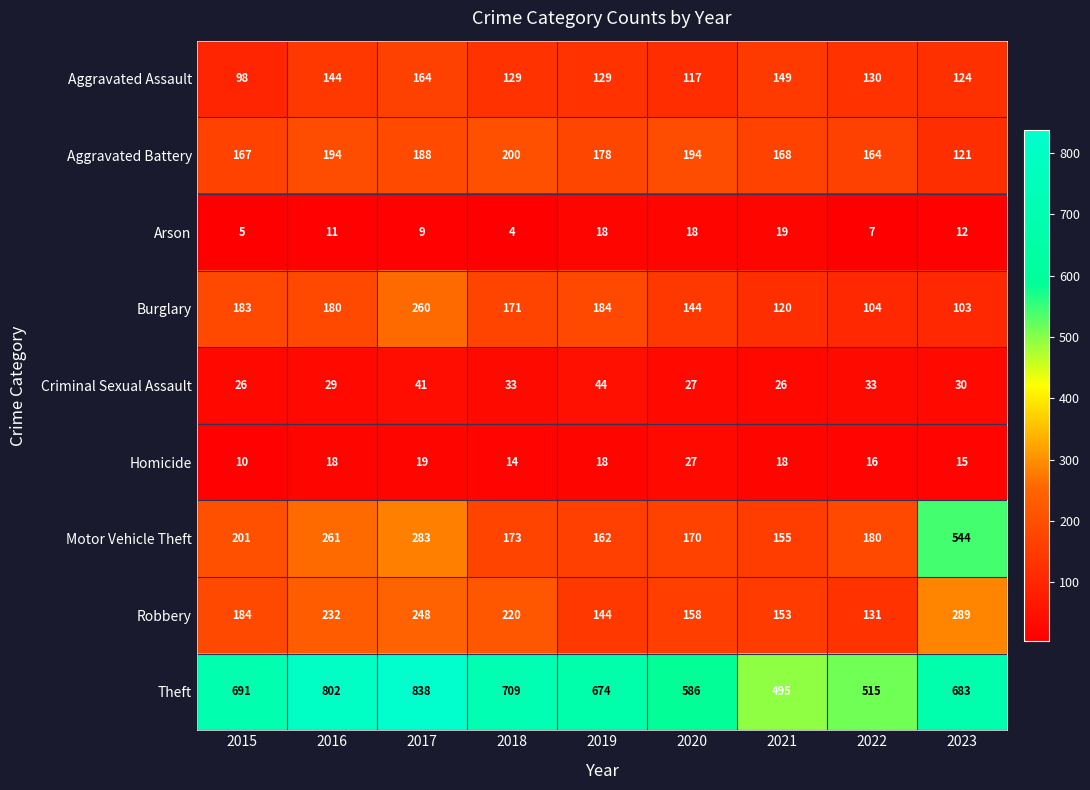

The value of Aggravated Battery at 2015 is 167. True or false?

True